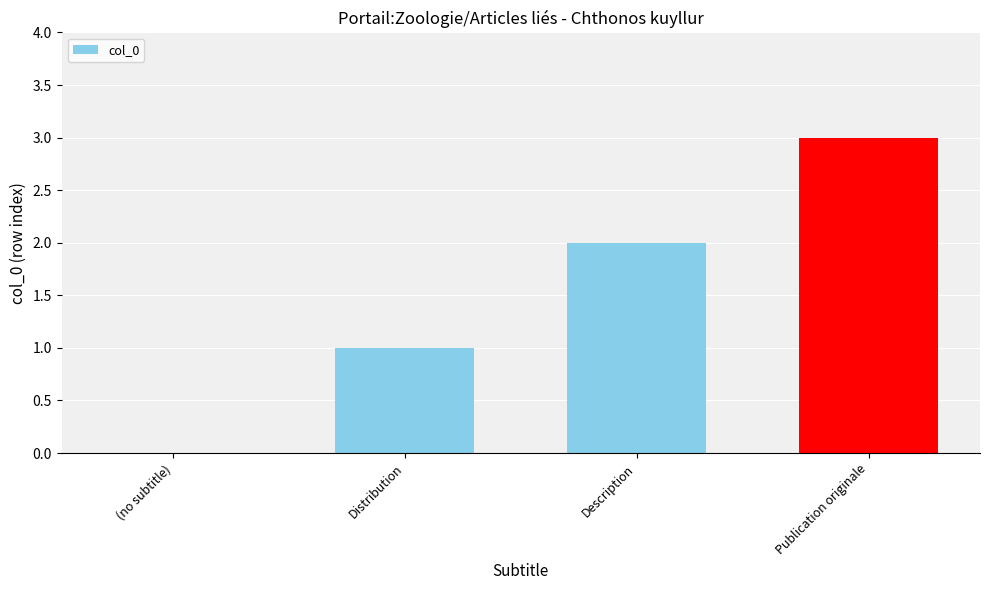

What is the sum of the values at Distribution and Publication originale?

4